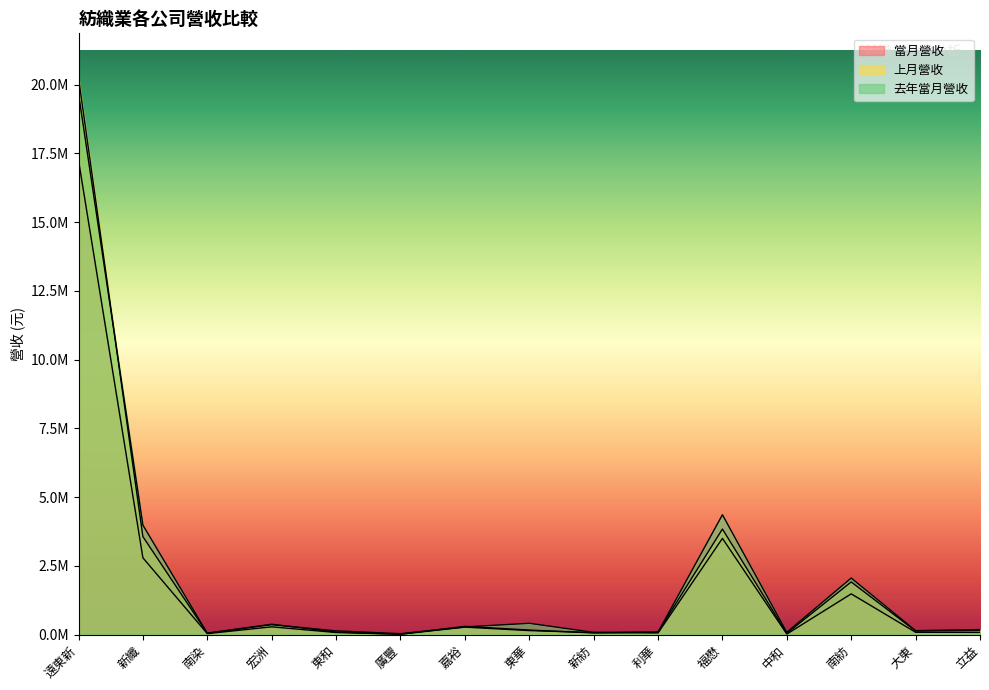

At which category does the chart reach its minimum across all series?

廣豐